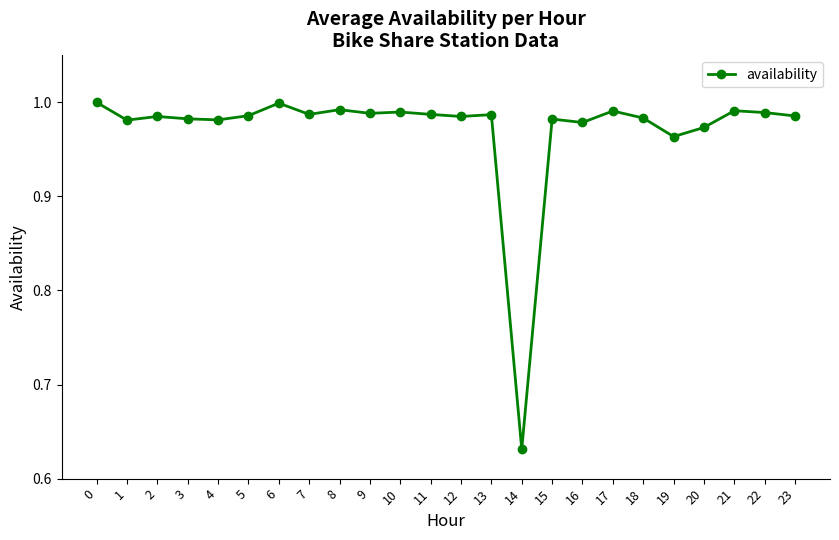

The value at 6 is 1.0. True or false?

True